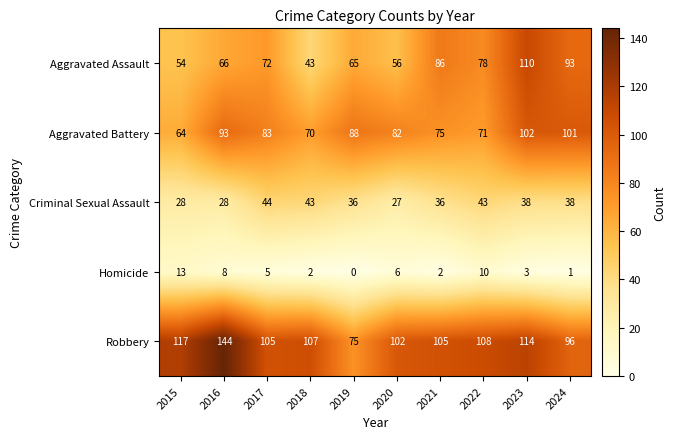

Which category has the lowest value across all series?

2019